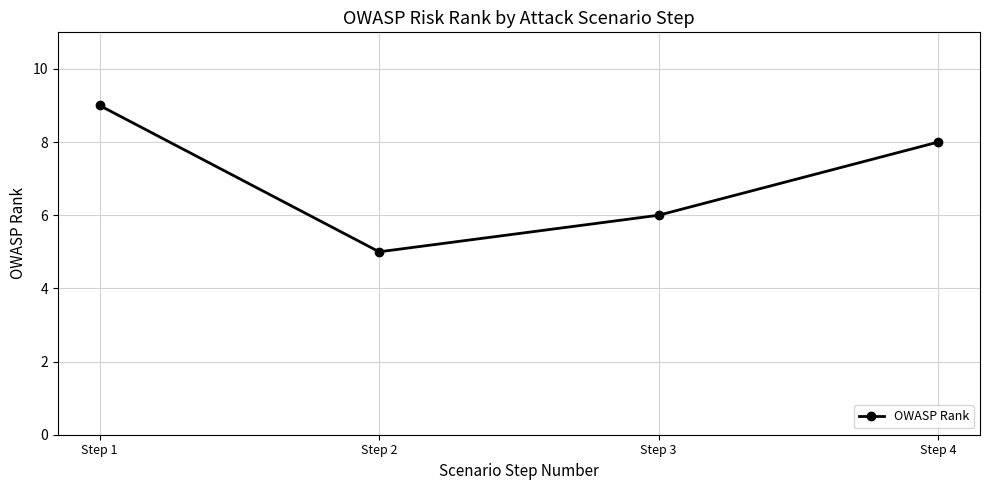

Reading left to right, transcribe all the data shown in this chart.

Step 1=9	Step 2=5	Step 3=6	Step 4=8